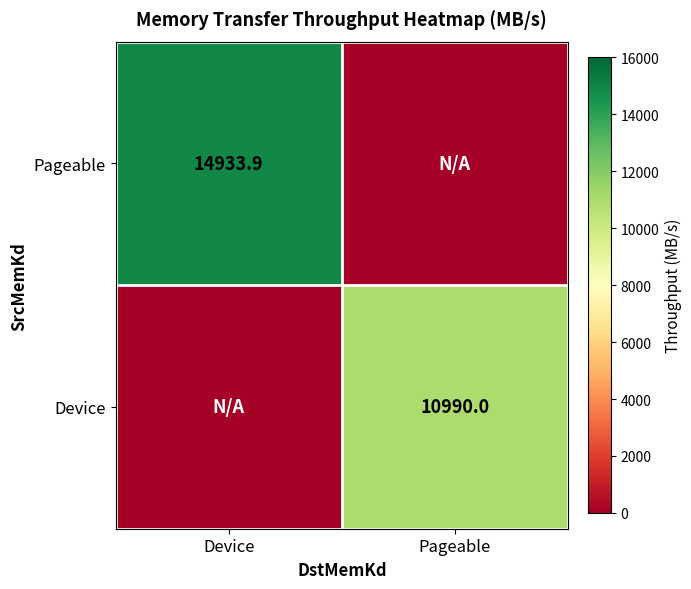

True or false: Device has a value of 17151.7 at Pageable.

False